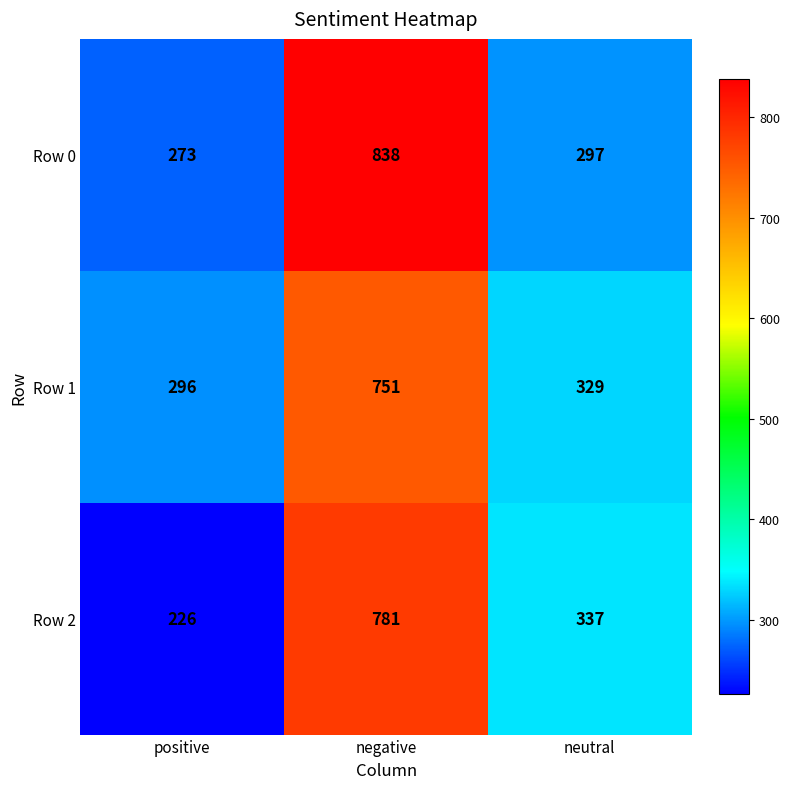

At which category is the sum across all series the highest?

negative